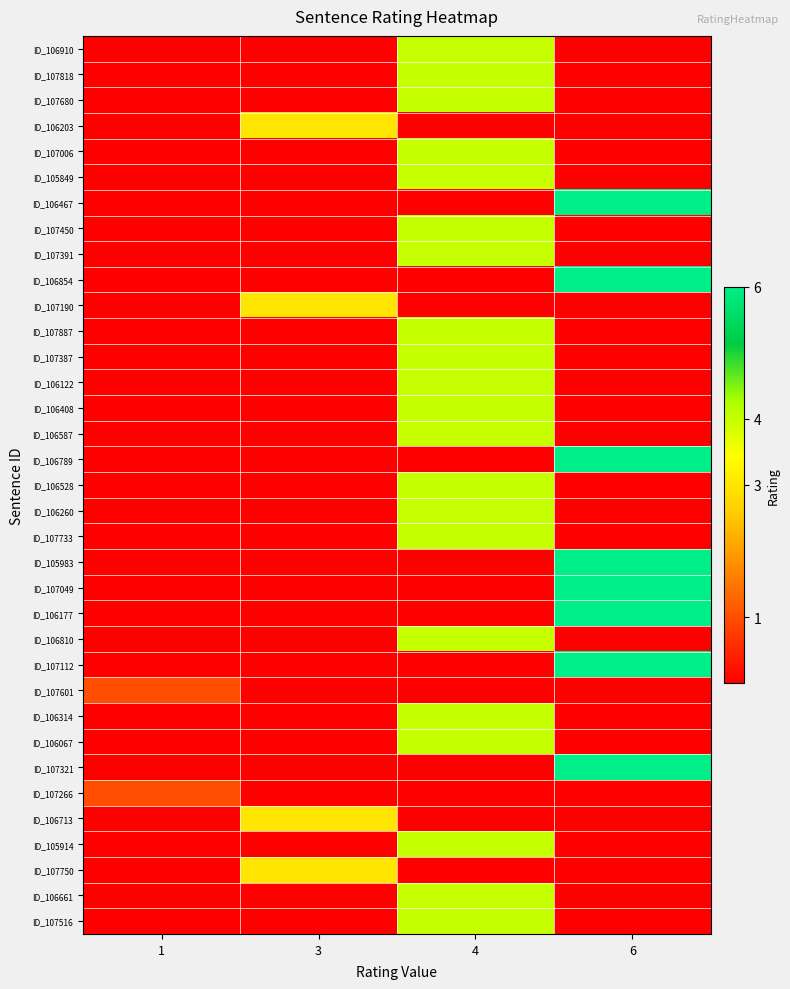

Reading left to right, extract all data points from this chart.

ID_106910: 1=0	3=0	4=4	6=0
ID_107818: 1=0	3=0	4=4	6=0
ID_107680: 1=0	3=0	4=4	6=0
ID_106203: 1=0	3=3	4=0	6=0
ID_107006: 1=0	3=0	4=4	6=0
ID_105849: 1=0	3=0	4=4	6=0
ID_106467: 1=0	3=0	4=0	6=6
ID_107450: 1=0	3=0	4=4	6=0
ID_107391: 1=0	3=0	4=4	6=0
ID_106854: 1=0	3=0	4=0	6=6
ID_107190: 1=0	3=3	4=0	6=0
ID_107887: 1=0	3=0	4=4	6=0
ID_107387: 1=0	3=0	4=4	6=0
ID_106122: 1=0	3=0	4=4	6=0
ID_106408: 1=0	3=0	4=4	6=0
ID_106587: 1=0	3=0	4=4	6=0
ID_106789: 1=0	3=0	4=0	6=6
ID_106528: 1=0	3=0	4=4	6=0
ID_106260: 1=0	3=0	4=4	6=0
ID_107733: 1=0	3=0	4=4	6=0
ID_105983: 1=0	3=0	4=0	6=6
ID_107049: 1=0	3=0	4=0	6=6
ID_106177: 1=0	3=0	4=0	6=6
ID_106810: 1=0	3=0	4=4	6=0
ID_107112: 1=0	3=0	4=0	6=6
ID_107601: 1=1	3=0	4=0	6=0
ID_106314: 1=0	3=0	4=4	6=0
ID_106067: 1=0	3=0	4=4	6=0
ID_107321: 1=0	3=0	4=0	6=6
ID_107266: 1=1	3=0	4=0	6=0
ID_106713: 1=0	3=3	4=0	6=0
ID_105914: 1=0	3=0	4=4	6=0
ID_107750: 1=0	3=3	4=0	6=0
ID_106661: 1=0	3=0	4=4	6=0
ID_107516: 1=0	3=0	4=4	6=0